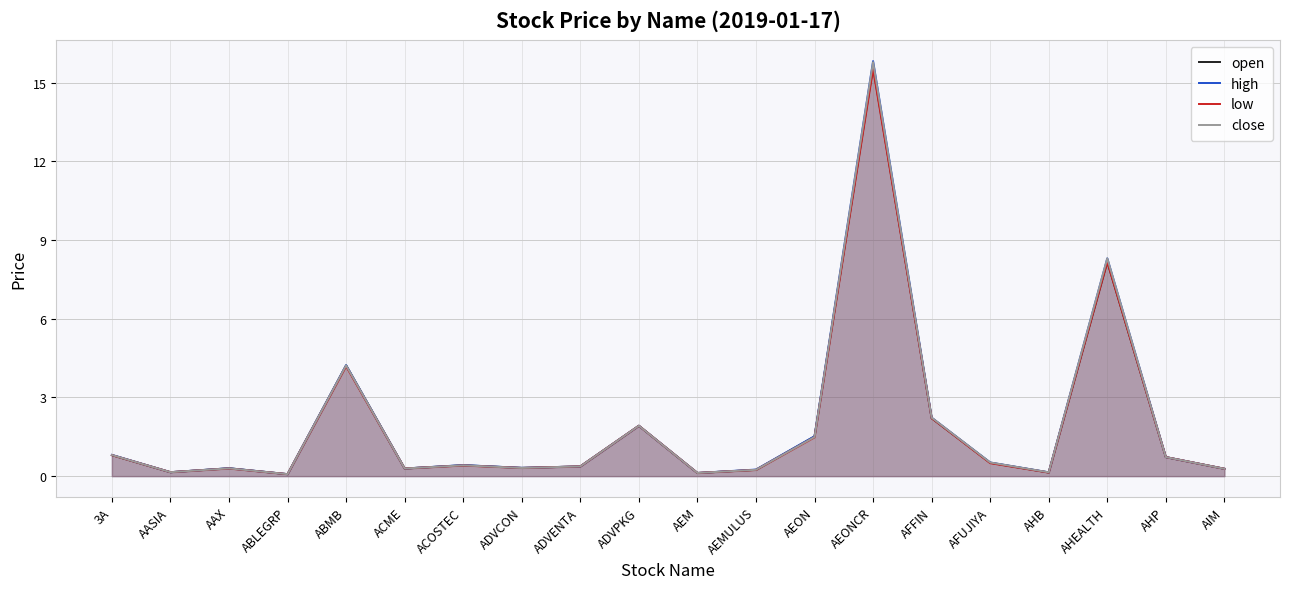

What are all the series names shown in the legend?

open, high, low, close